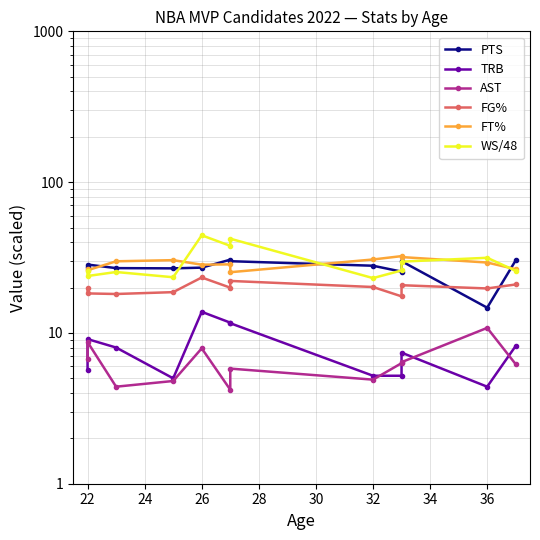

Does the chart have visible grid lines?

Yes